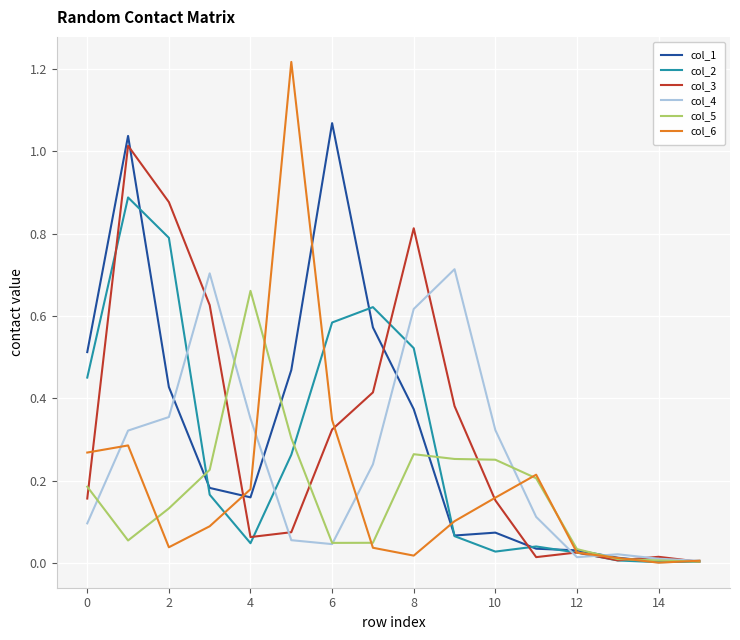

Which series has the largest range (max minus min)?

col_6